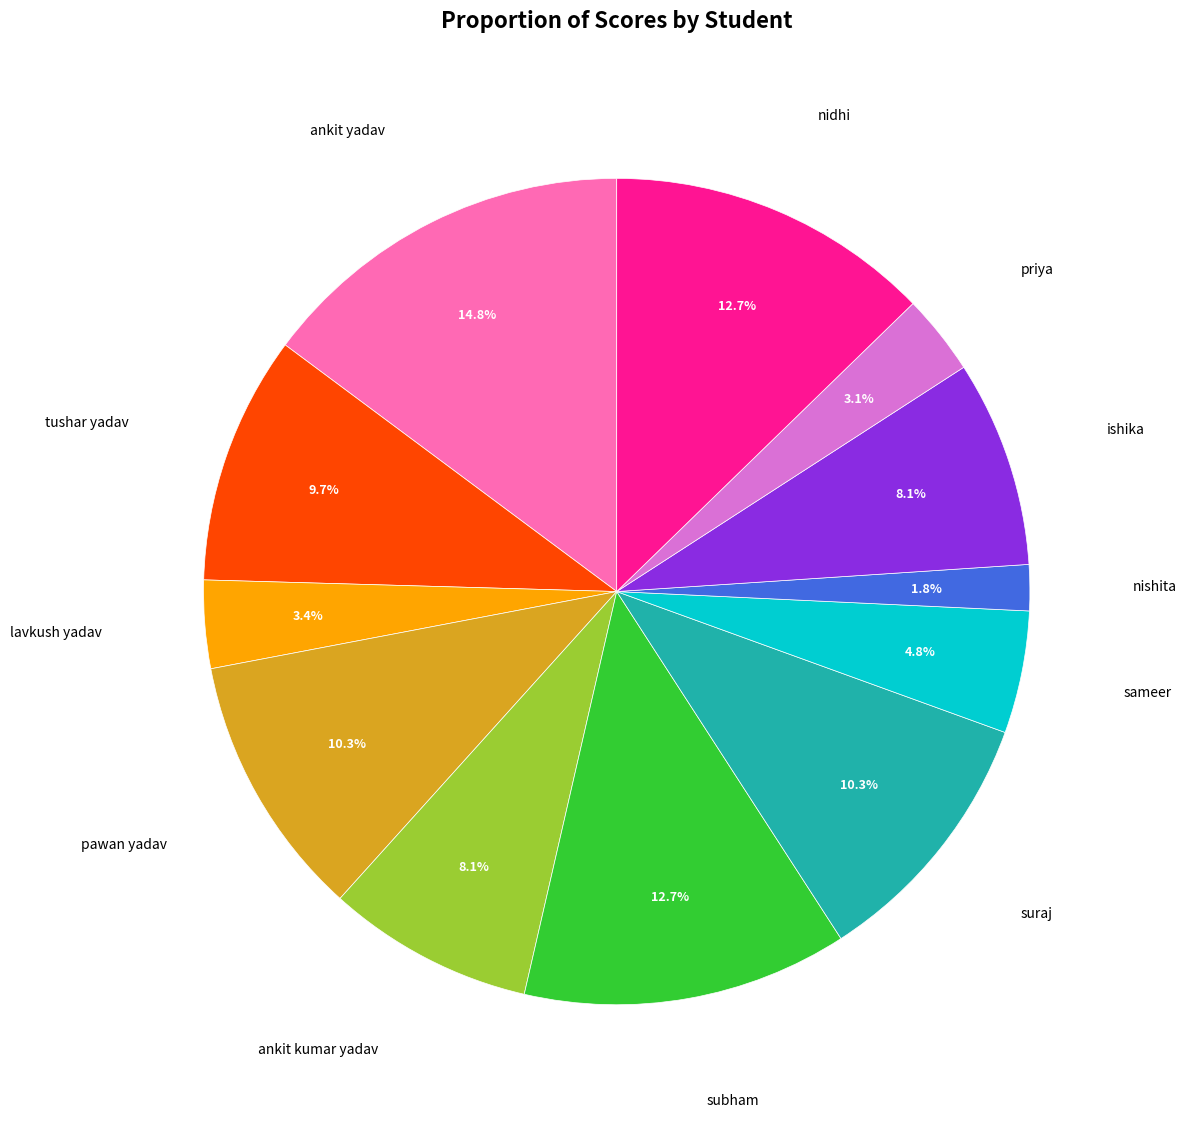

Is there a majority slice in this chart?

No